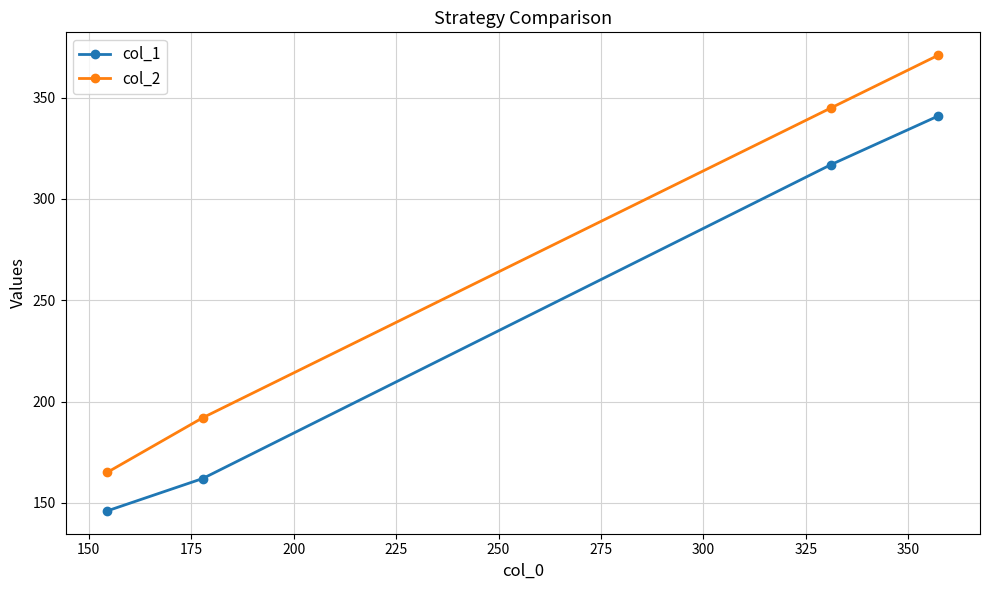

What is the difference between the maximum and second lowest values in the col_1 series?

179